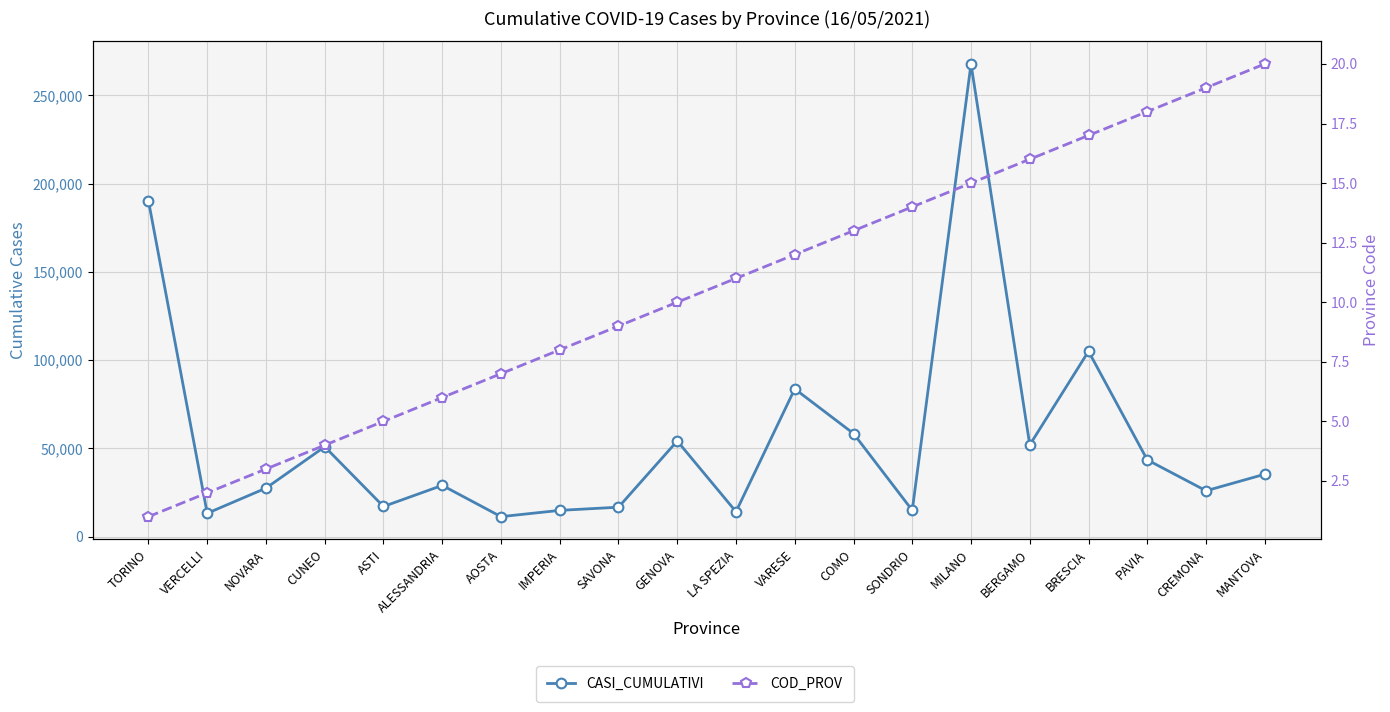

Between TORINO and ALESSANDRIA, which is larger?

TORINO